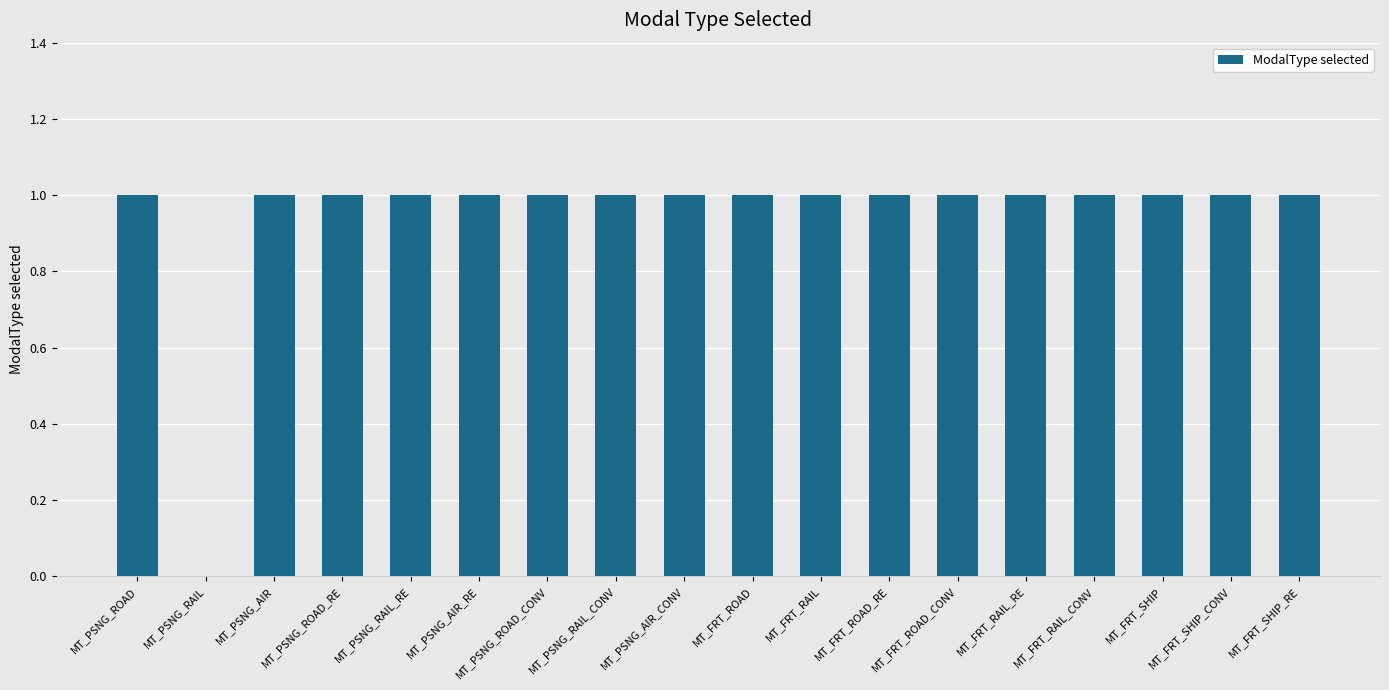

What is the sum of all values?

17